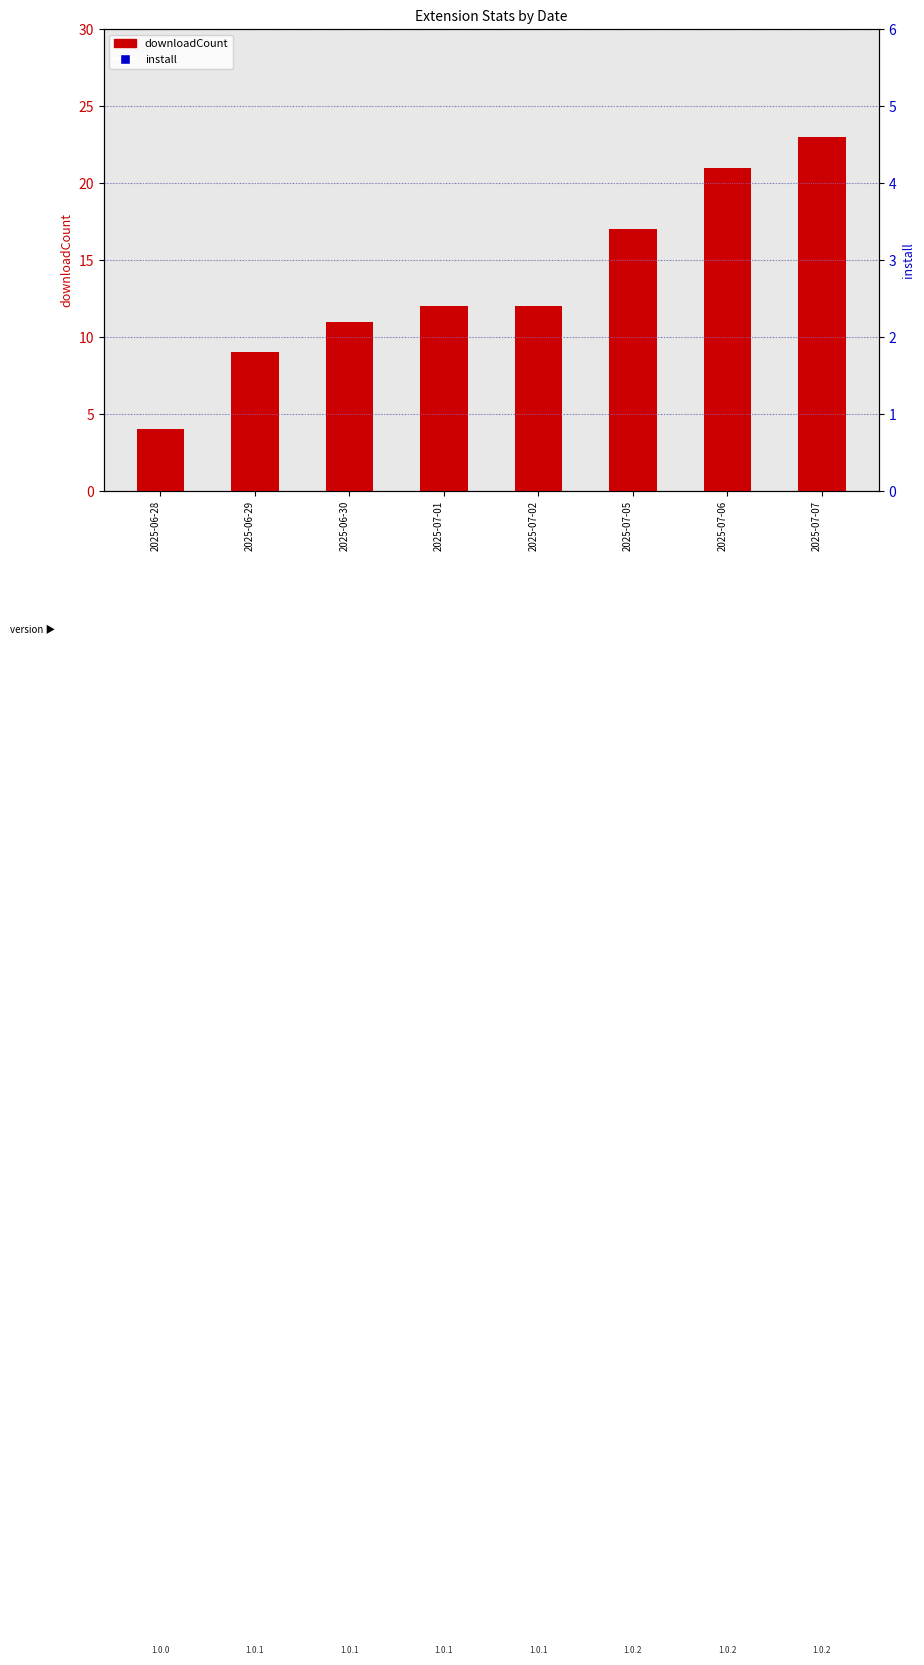

What is the total value across all series at 2025-07-01?

24